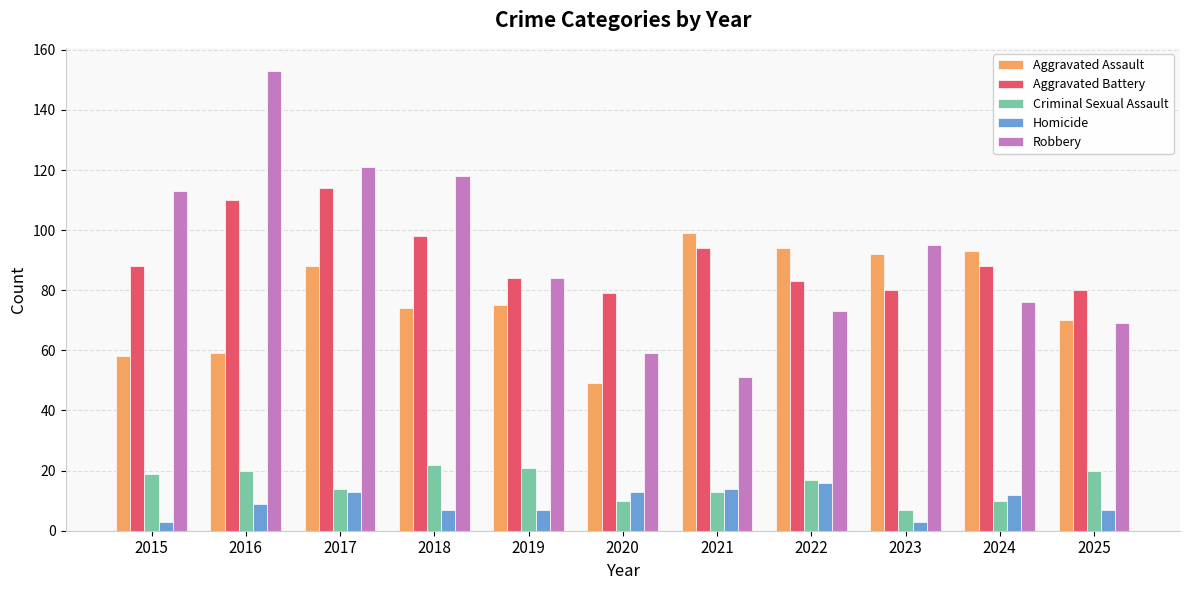

What is the difference between the maximum and minimum values in the Aggravated Battery series?

35